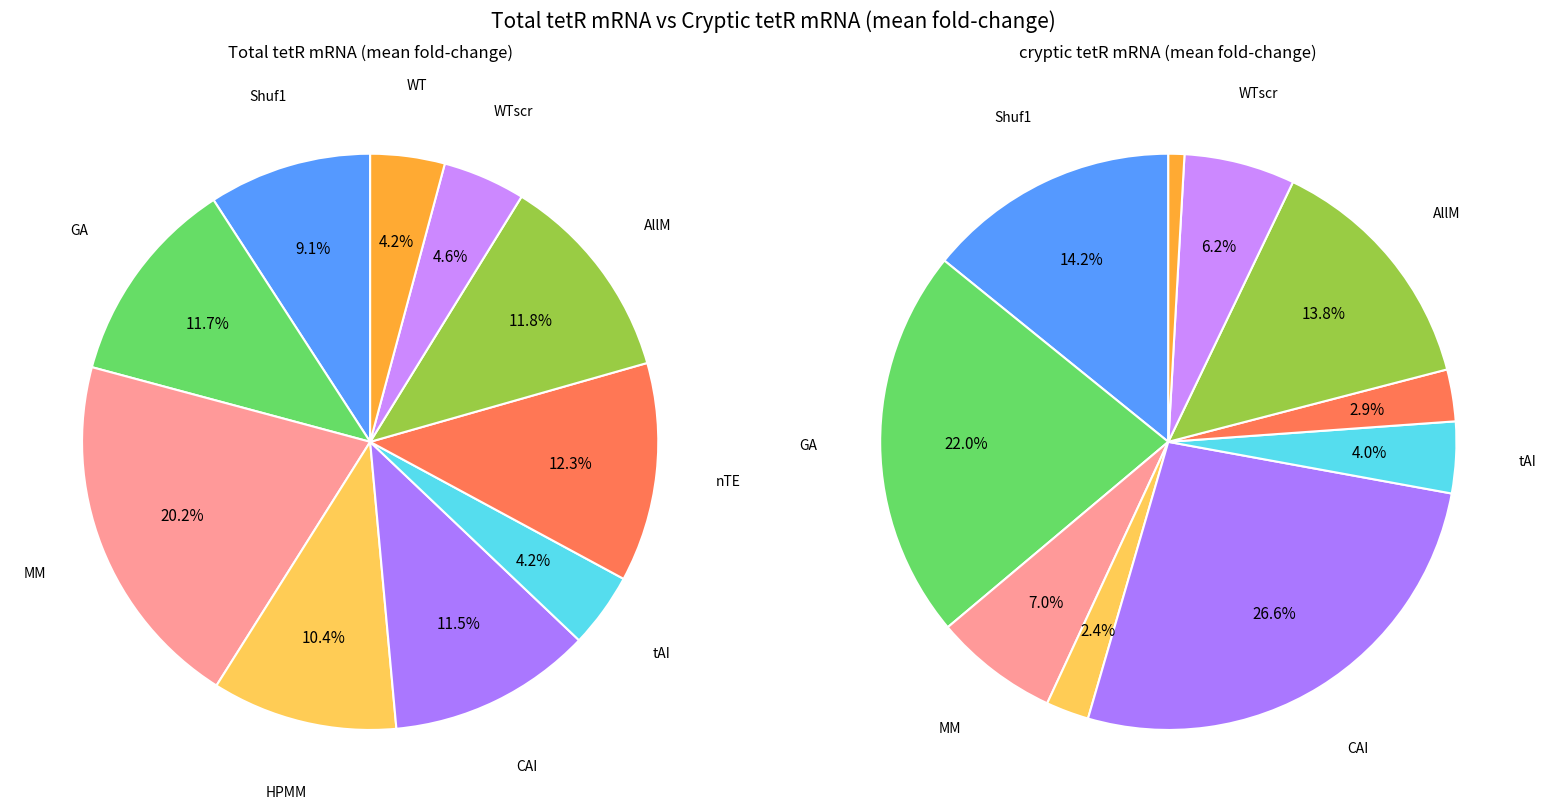

Does AllM represent more than half of the total?

No